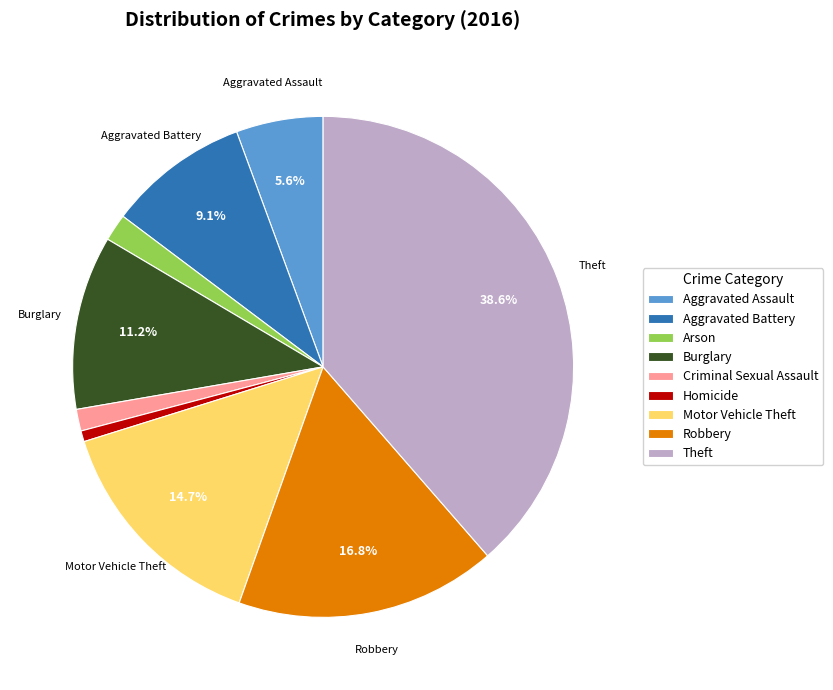

Is there any slice that represents more than half of the pie?

No